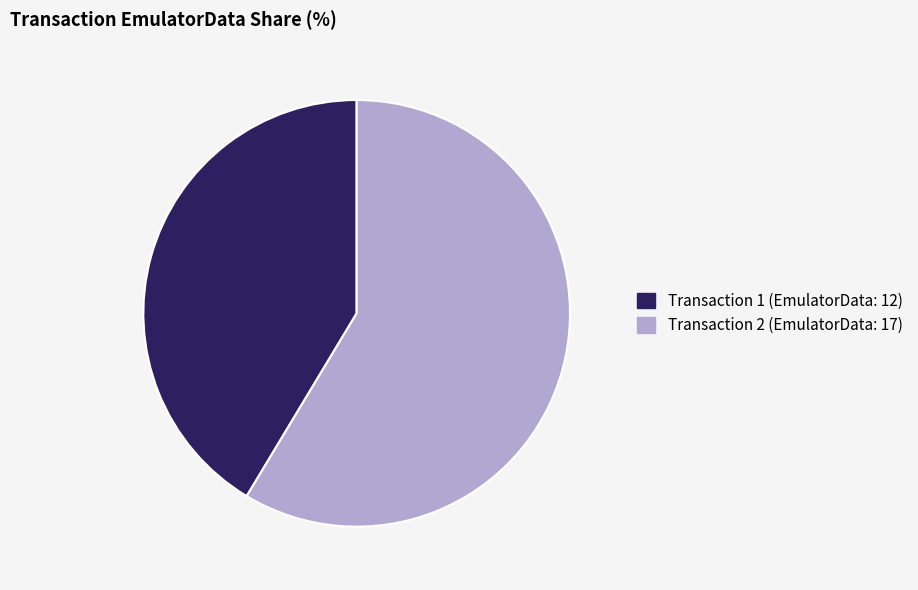

Does any single category account for the majority?

Yes